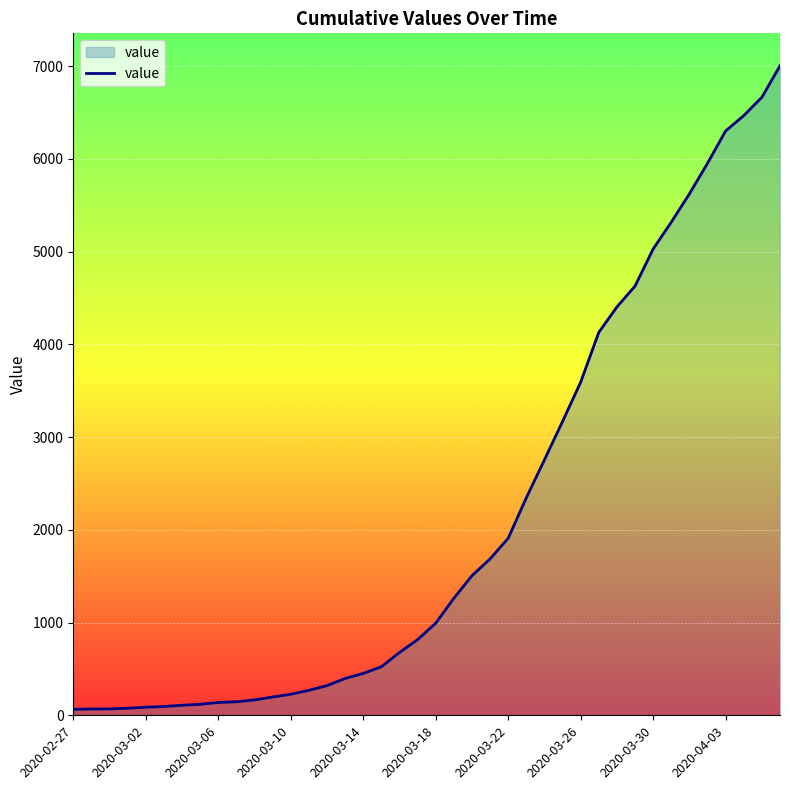

What is the difference between the maximum and minimum values?

6939